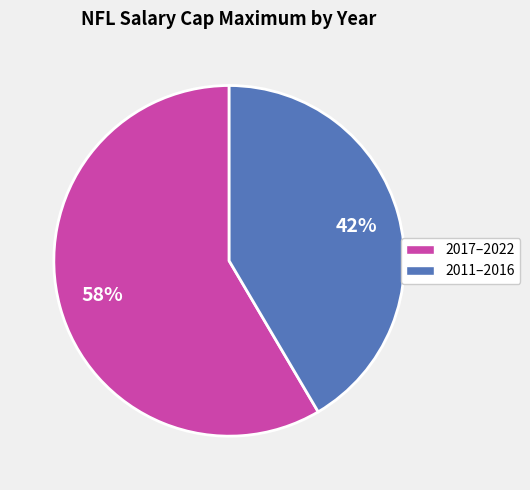

Is there any slice that represents more than half of the pie?

Yes